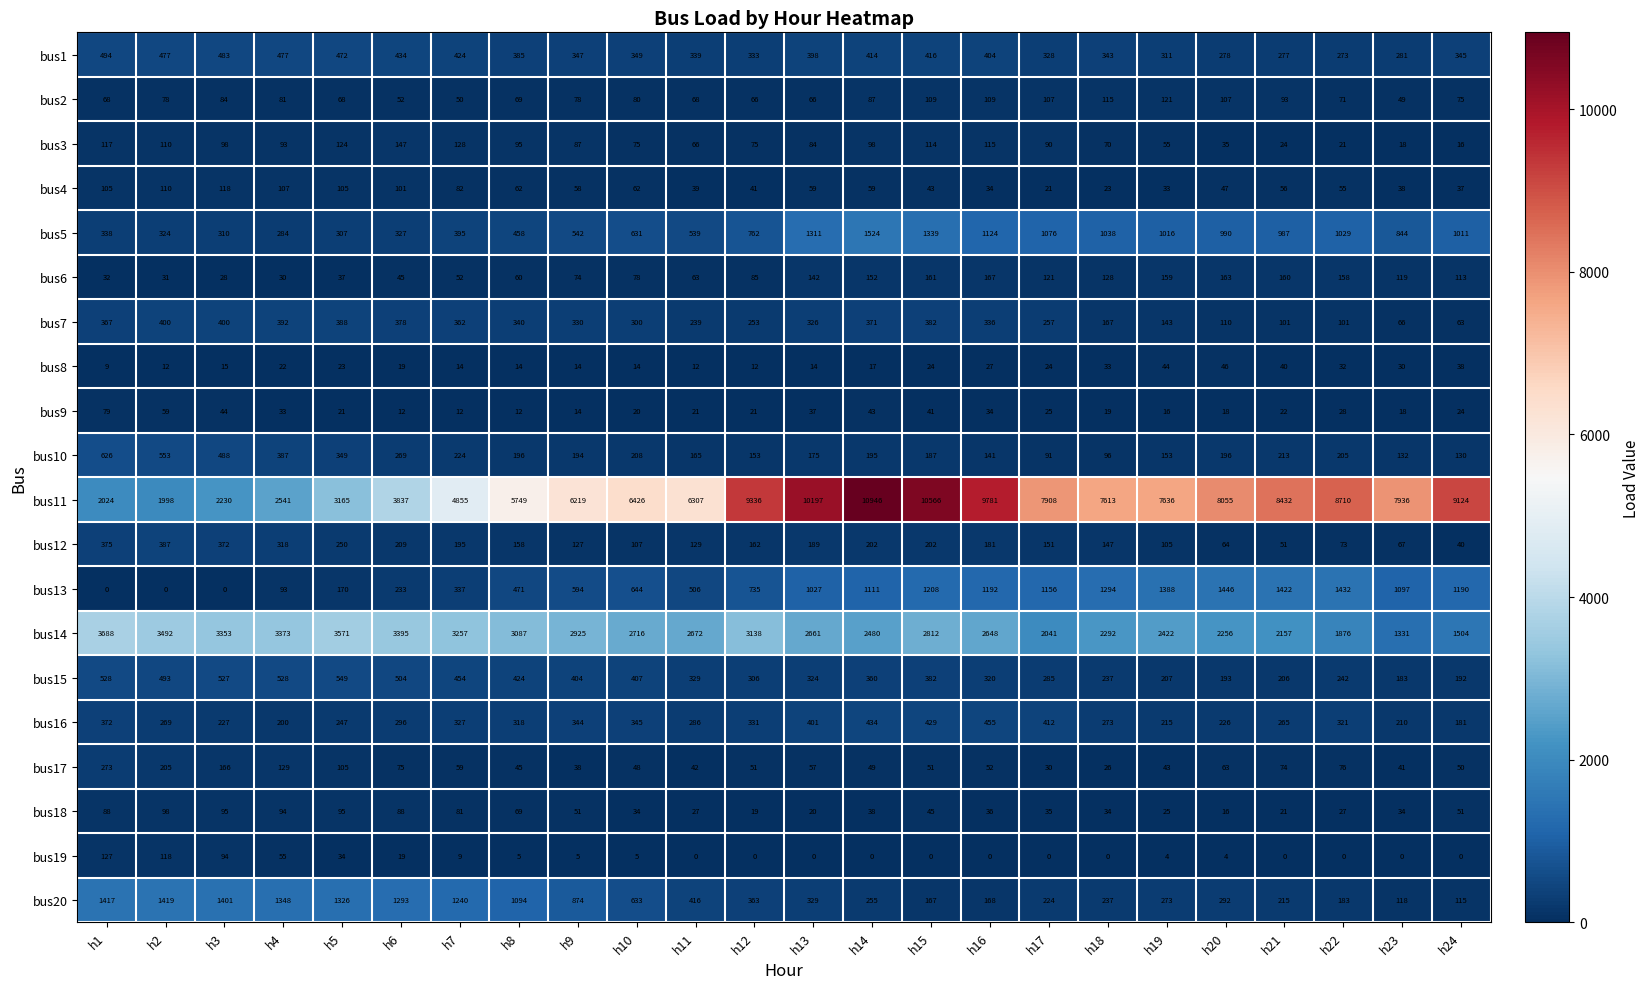

Which series has the widest spread of values?

bus11